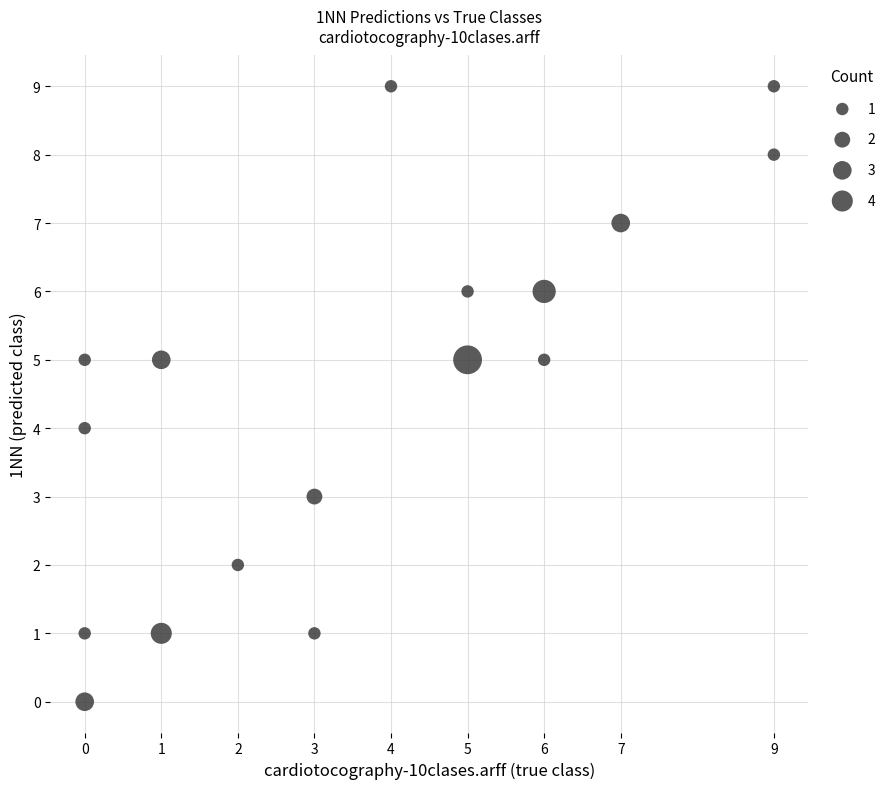

What is the range of Y values (max minus min)?

9